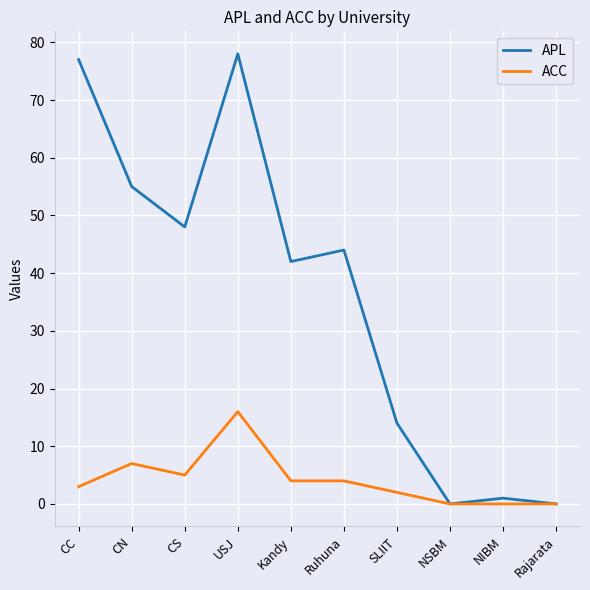

Which series has the widest spread of values?

APL